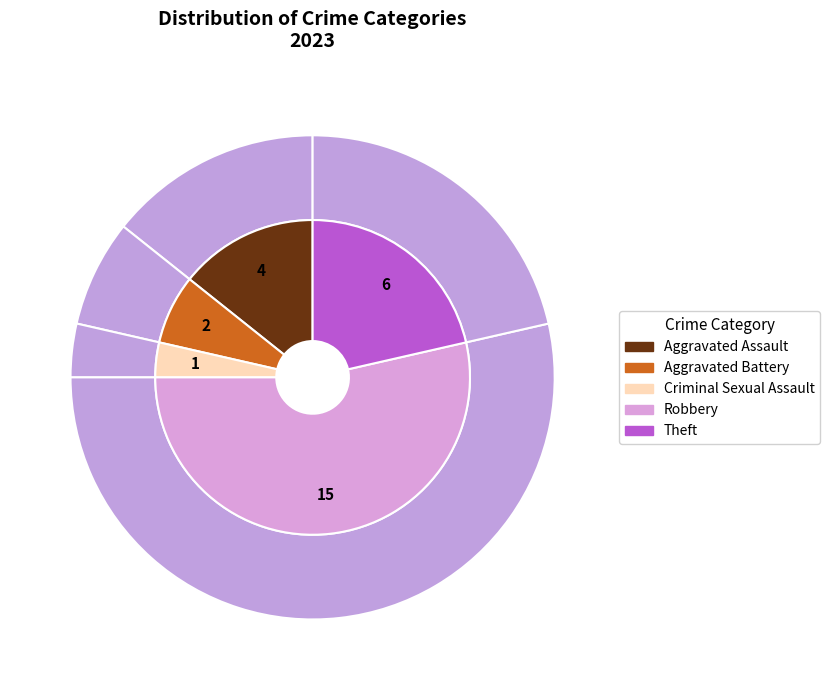

To the nearest percent, what is the average slice percentage?

20%